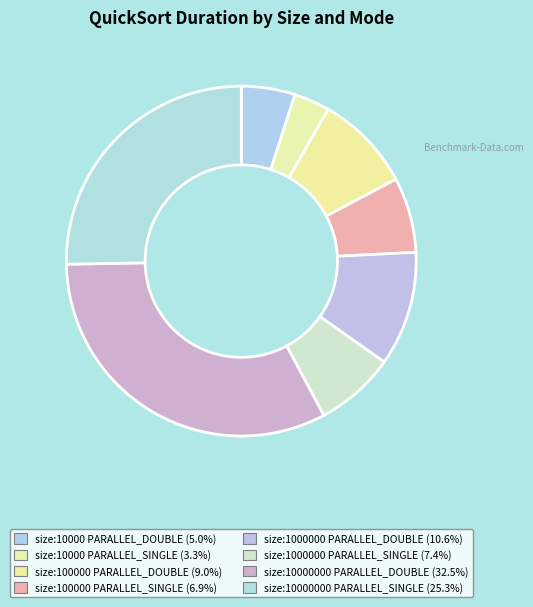

How many segments does this pie chart have?

8